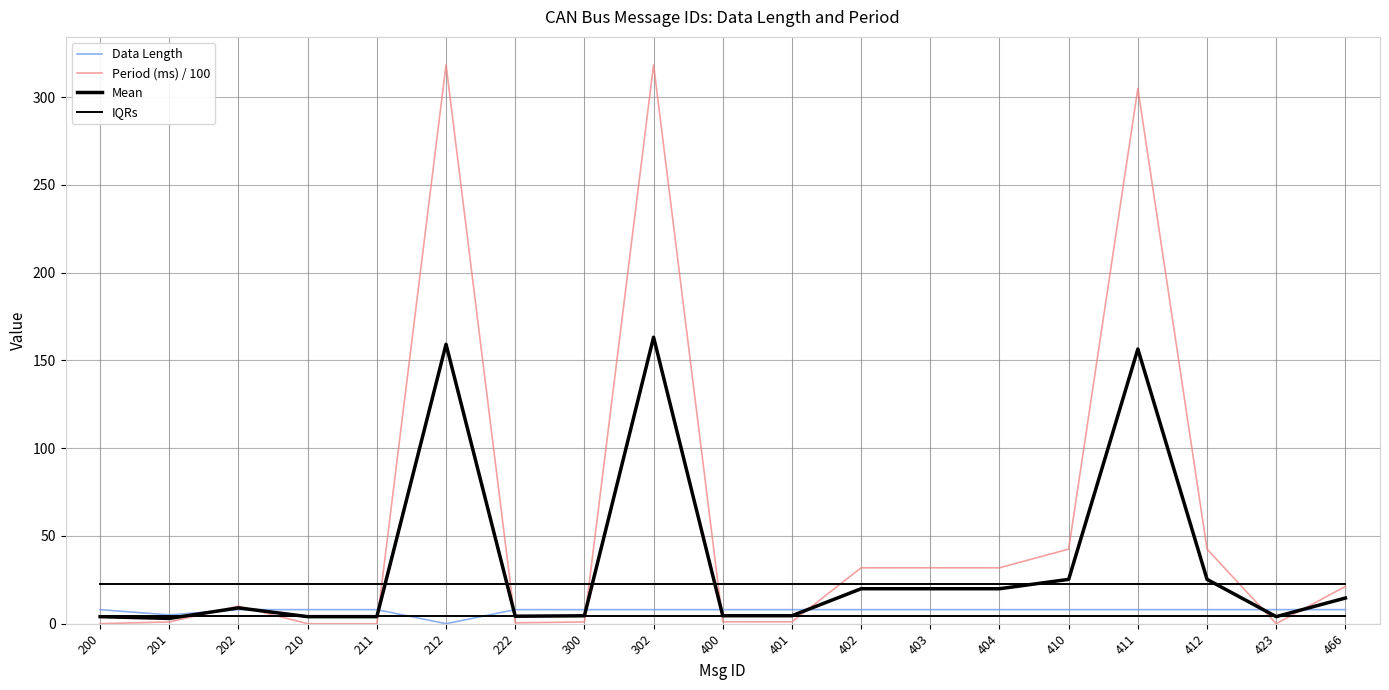

Between 212 and 423, which series saw the biggest shift?

Period (ms) / 100